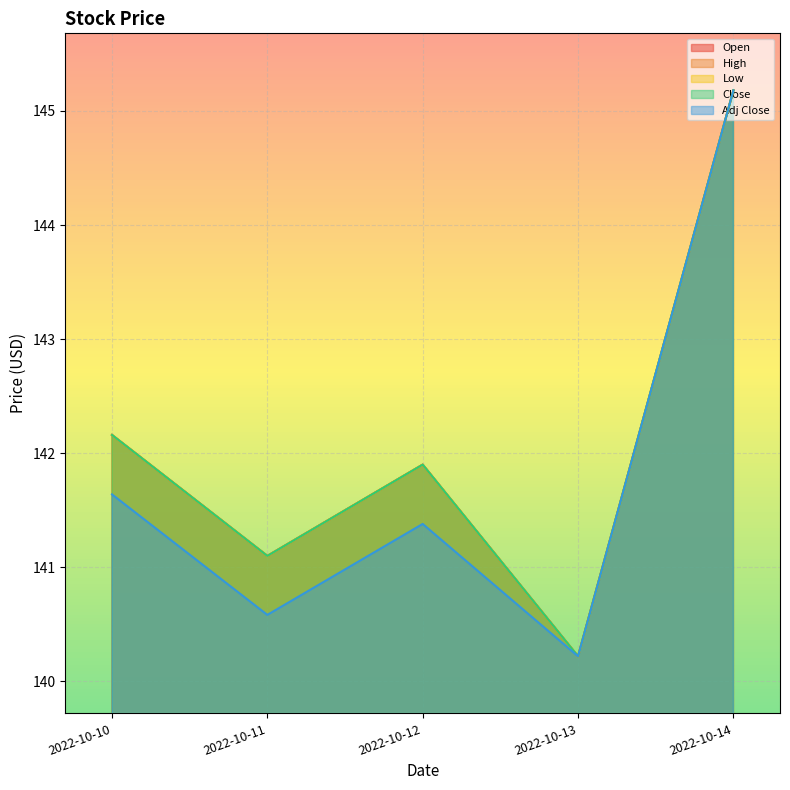

What are all the series names shown in the legend?

Open, High, Low, Close, Adj Close